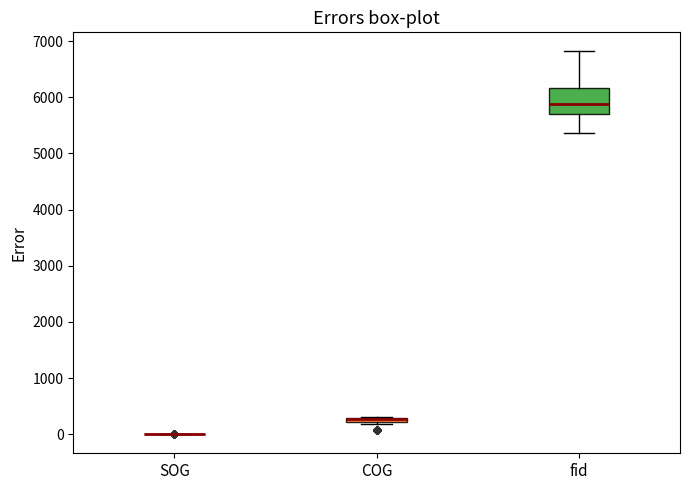

Comparing the boxes themselves (not the whiskers), which one is the tallest?

fid